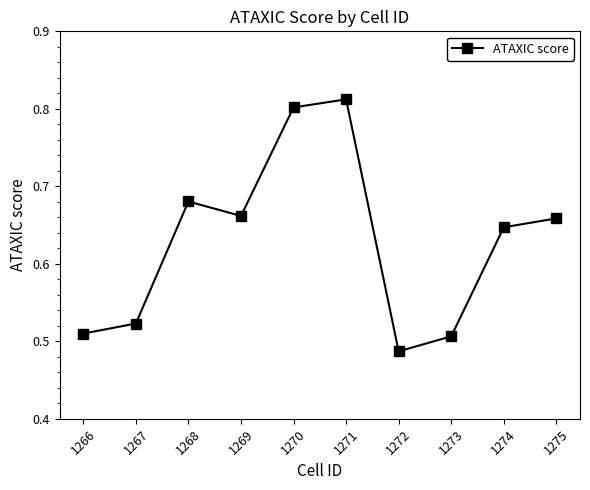

Where is the data nearest to the value 0?

1272